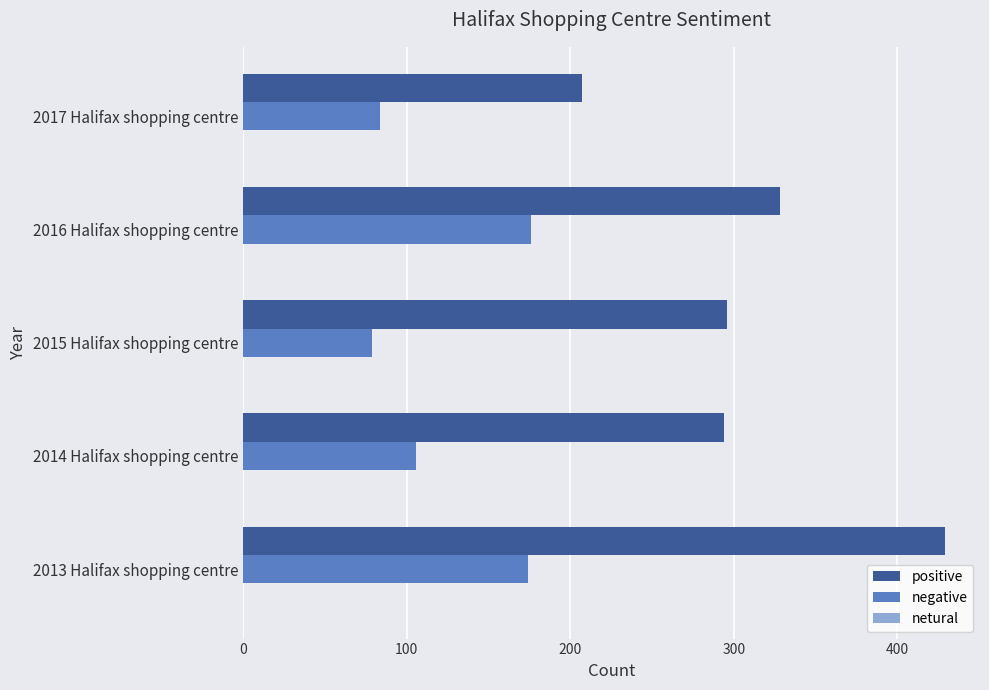

What is the average value of the positive series?

311